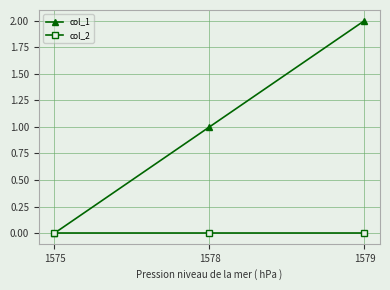

List the series in order of their overall mean, highest first.

col_1, col_2